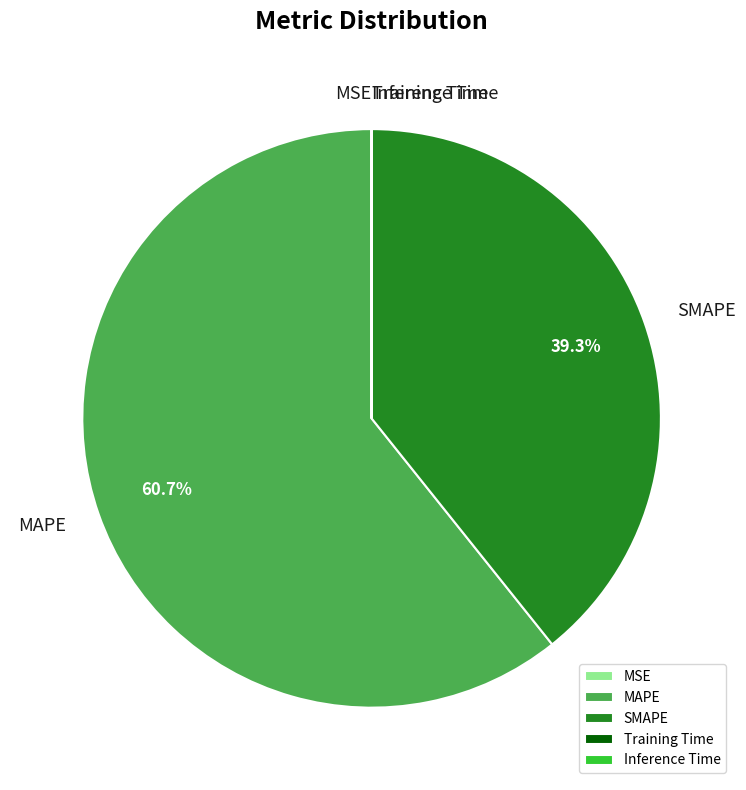

What is the largest slice in the pie chart?

MAPE